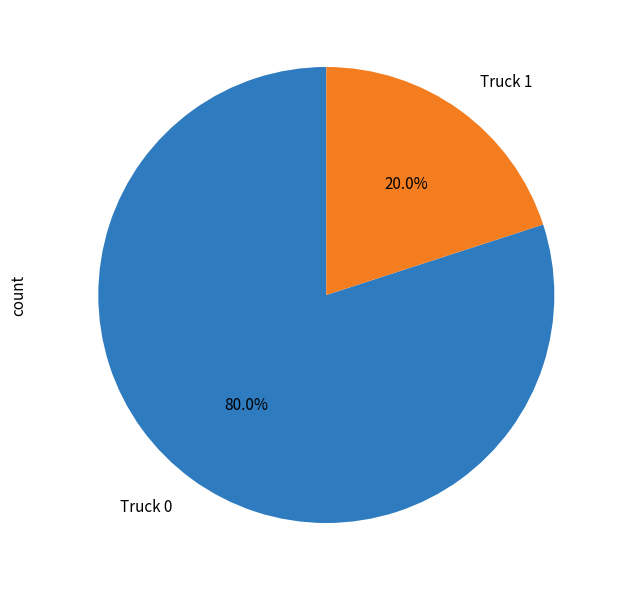

To the nearest percent, what portion does Truck 1 represent?

20%